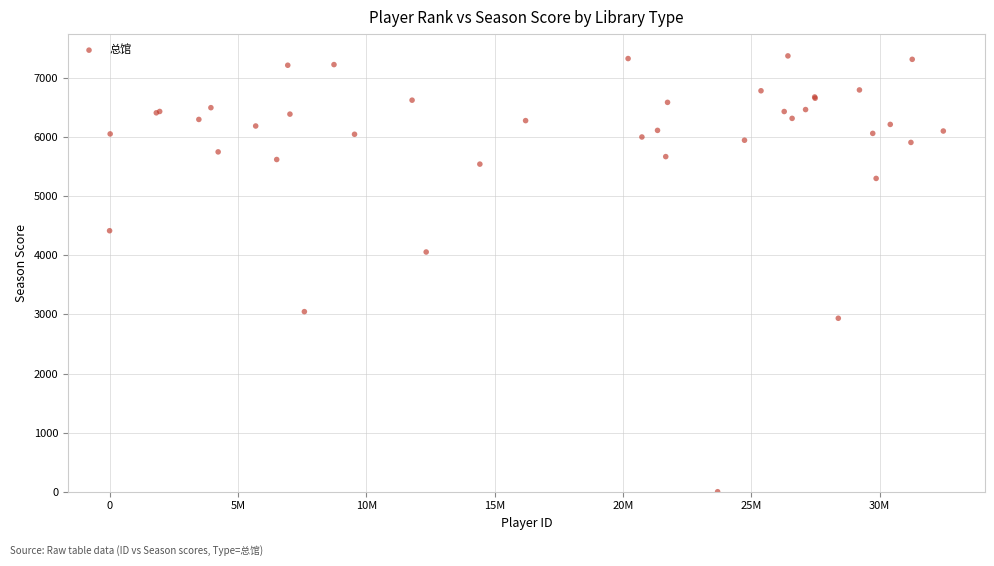

What Y value in the scatter plot is closest to 3687?

4056